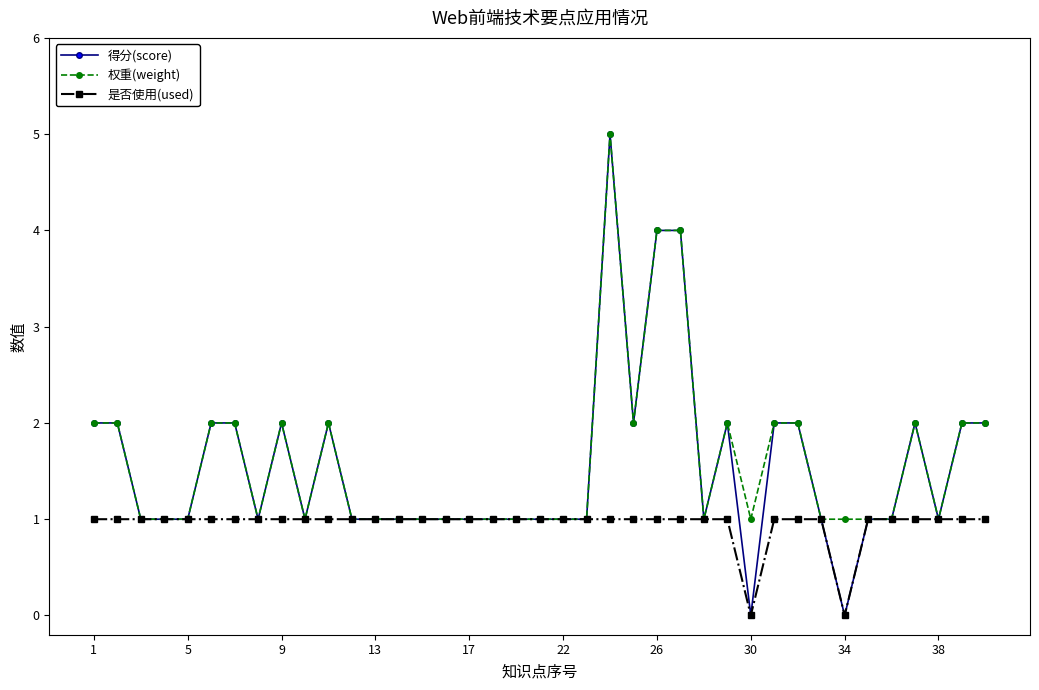

What is the value of the 是否使用(used) point at the 12th from the left?

1